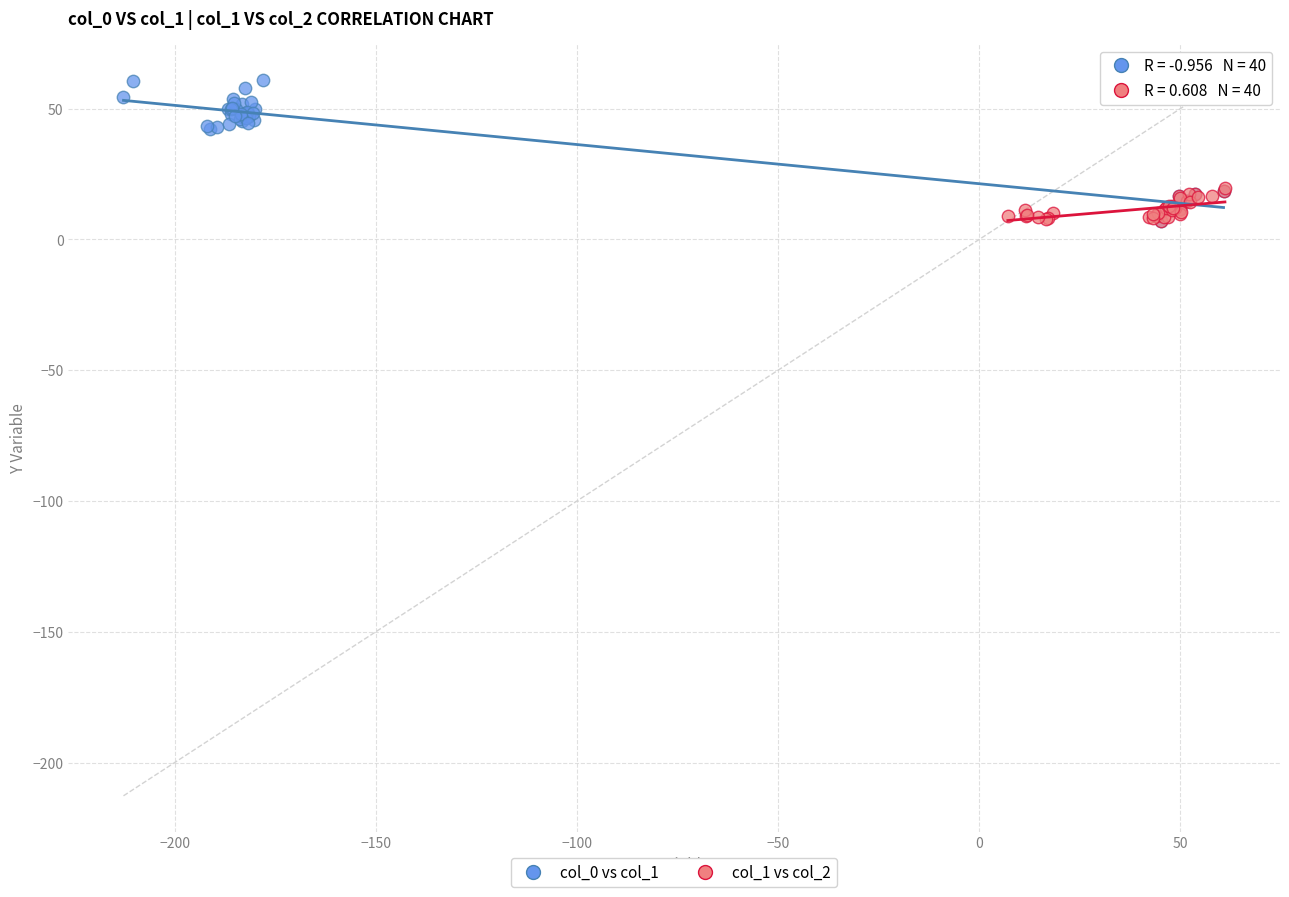

What are all the series names shown in the legend?

col_0 vs col_1, col_1 vs col_2